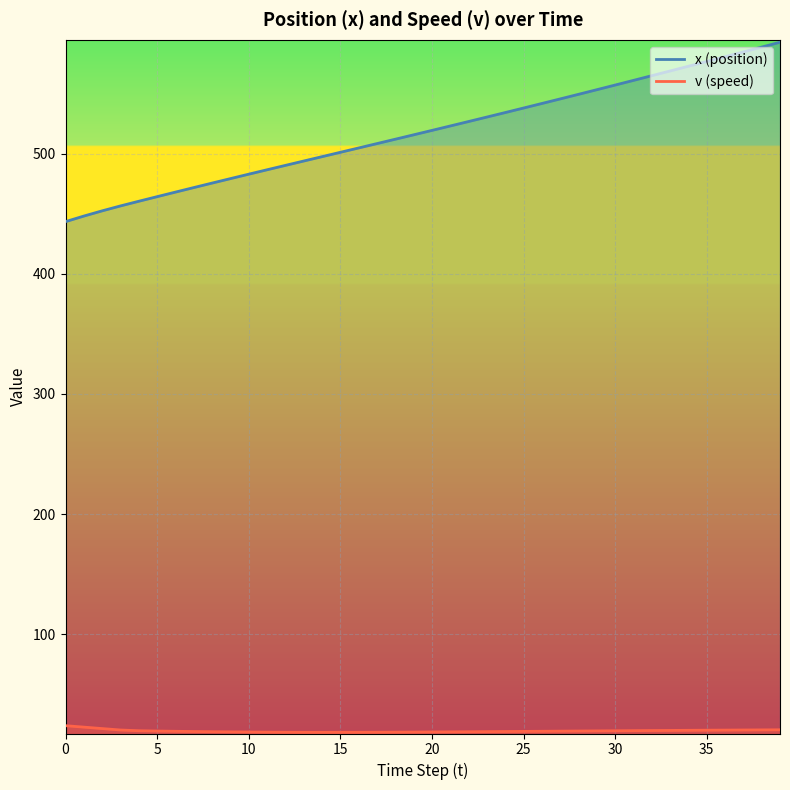

How many data points in x are above 519?

20